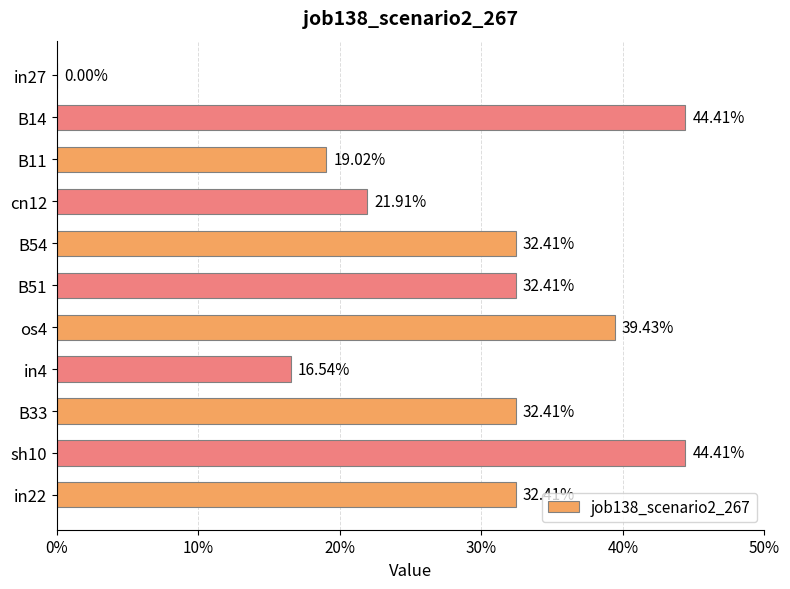

Does the chart contain stacked bars?

No